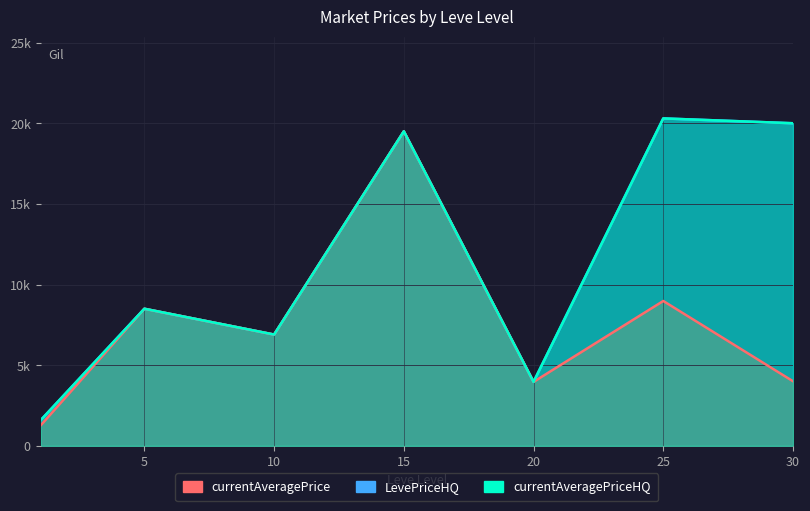

The value of currentAveragePriceHQ at 10 is 4002.2. True or false?

False